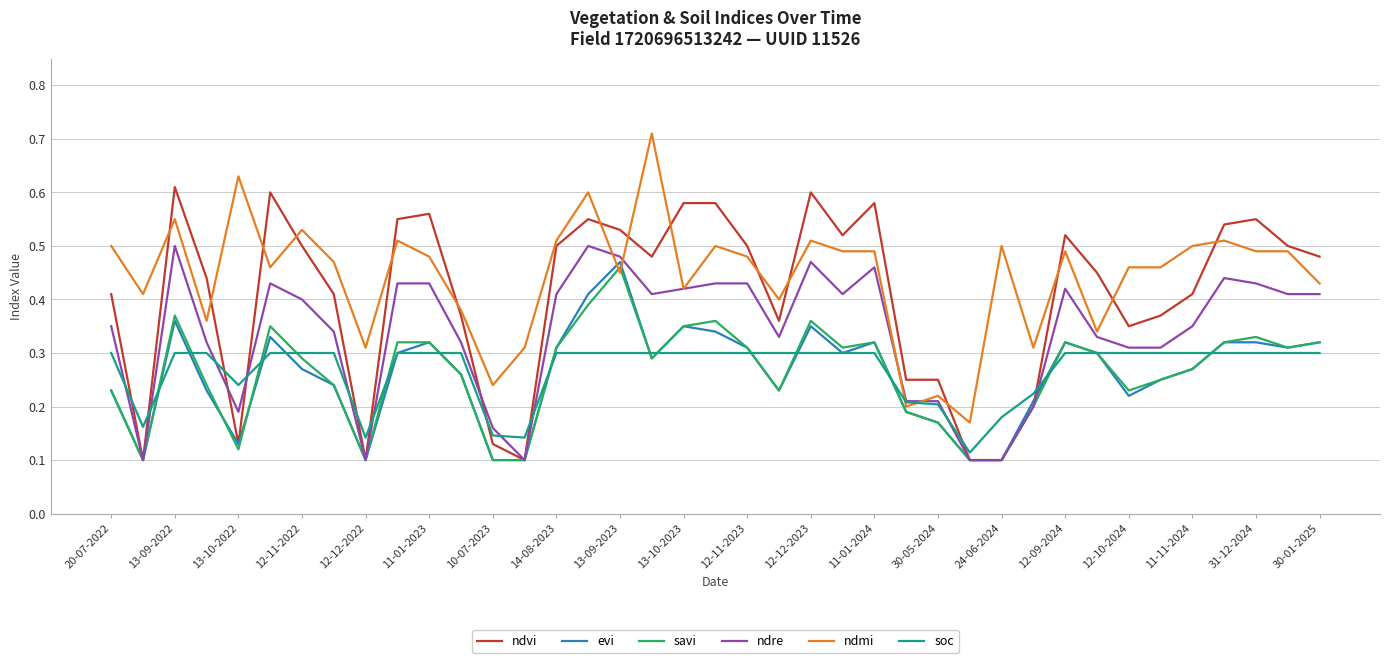

True or false: soc and ndvi intersect in this chart.

True